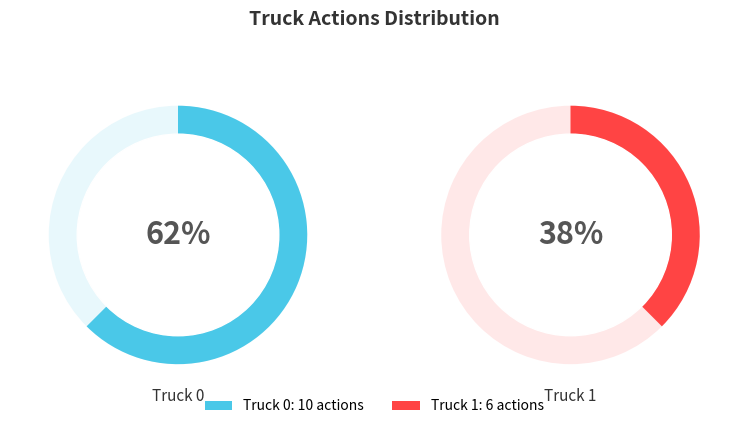

What percentage do Truck 1 and Truck 0 together represent?

100.0%